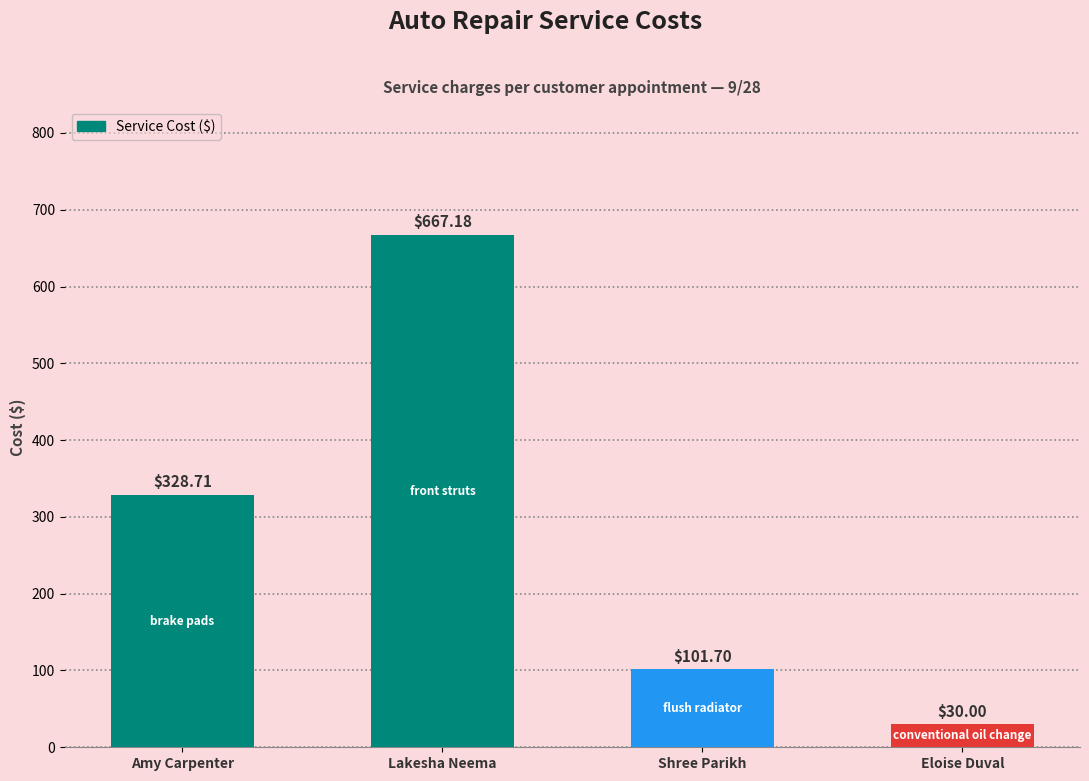

List the labels in order of value, smallest first.

Eloise Duval, Shree Parikh, Amy Carpenter, Lakesha Neema